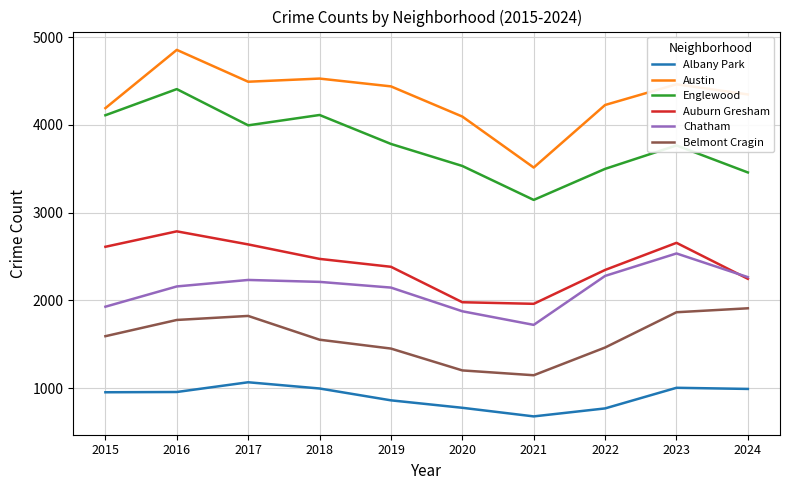

How many interior local peaks does the Auburn Gresham series have?

2